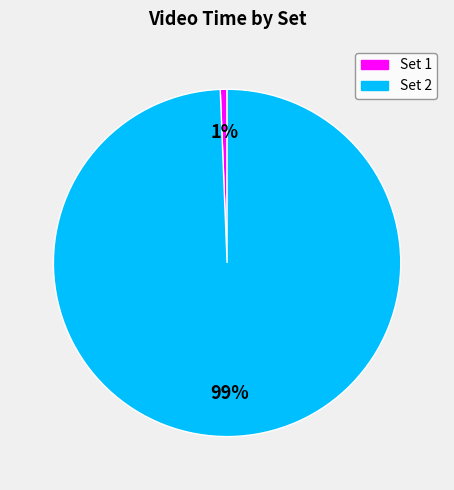

To the nearest percent, what portion does Set 1 represent?

1%